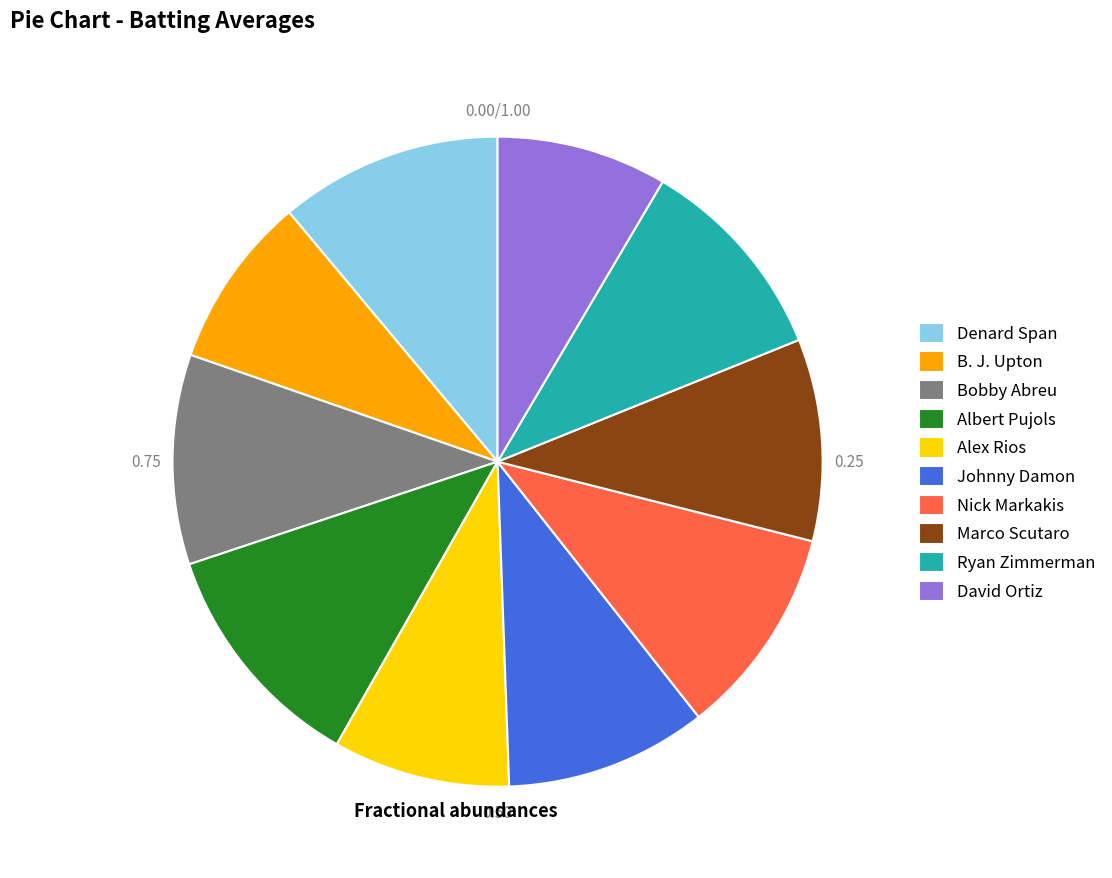

Which category has the biggest portion of the pie?

Albert Pujols